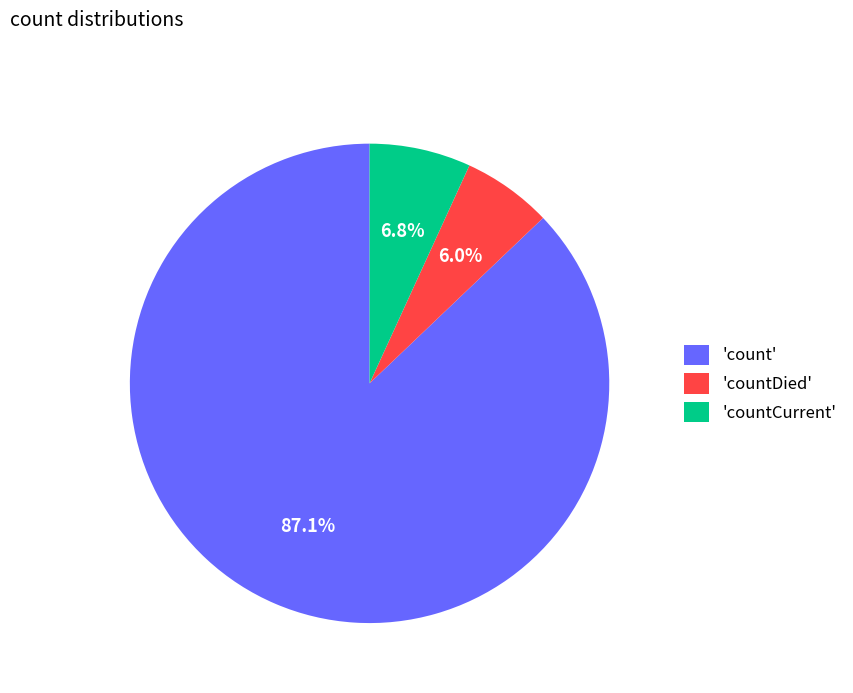

Between 'count' and 'countDied', which is larger?

'count'